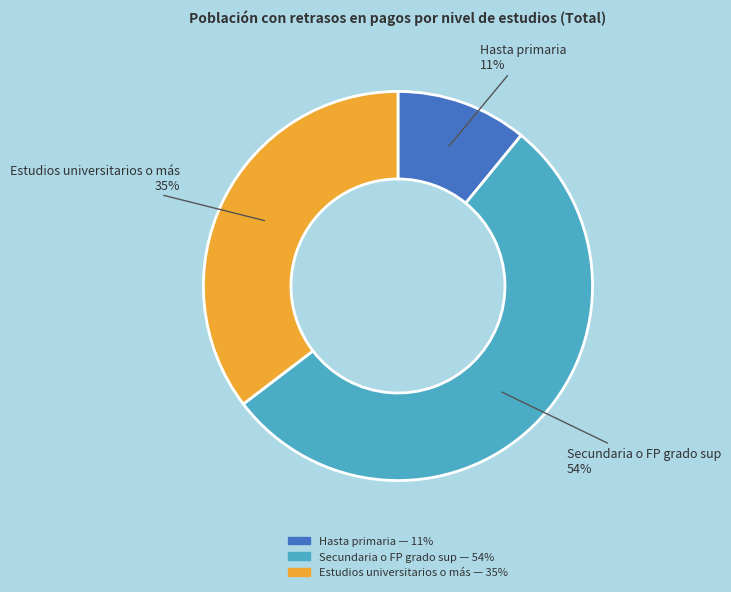

Is it true that Hasta primaria is 1% of the pie?

False